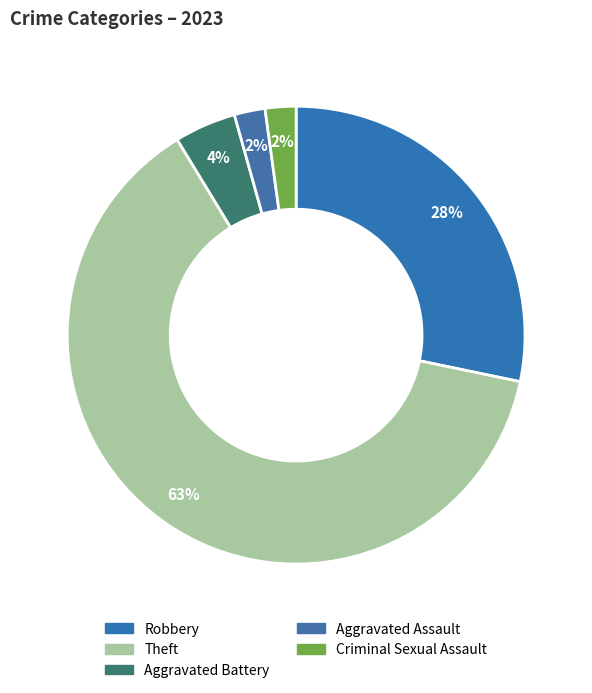

Which category has the smallest portion of the pie?

Criminal Sexual Assault